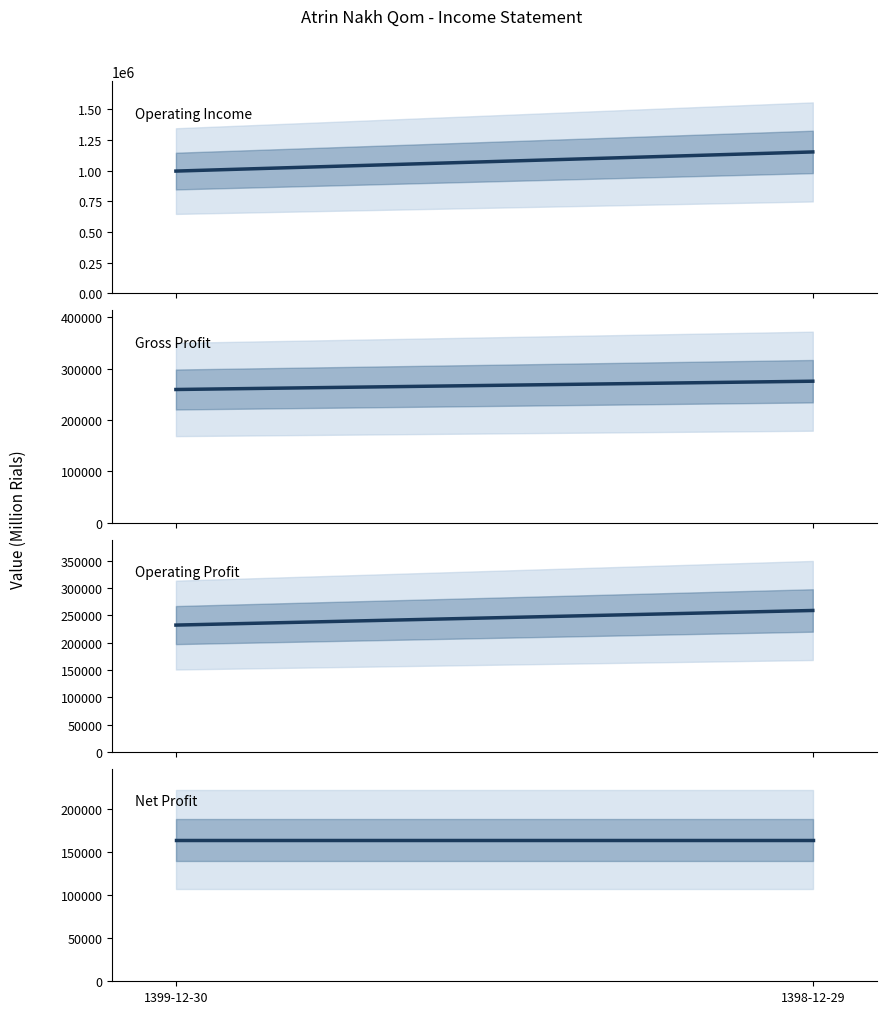

What is the difference between the gross_profit values at 1398-12-29 and 1399-12-30?

16149